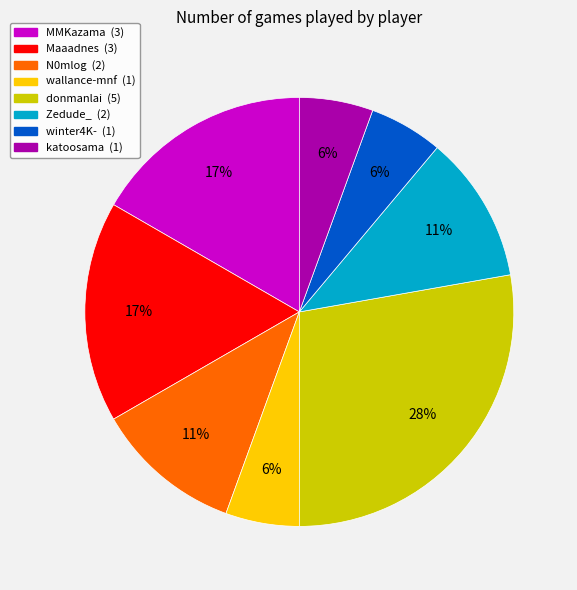

Between N0mlog (2) and Maaadnes (3), which is larger?

Maaadnes (3)